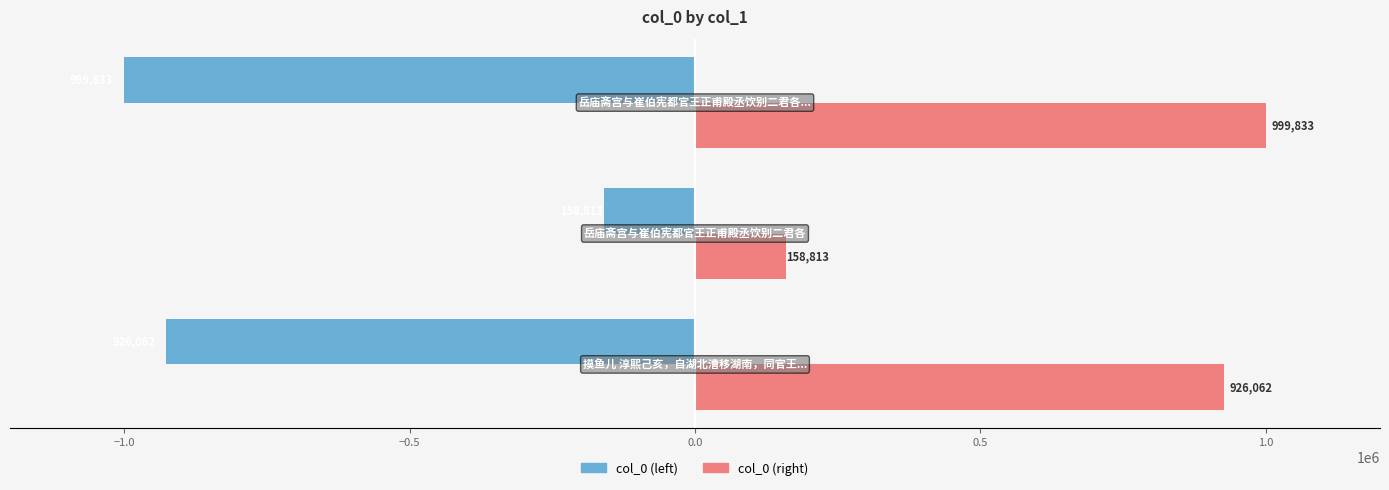

What is the sum of all col_0 (left) values?

-2084708